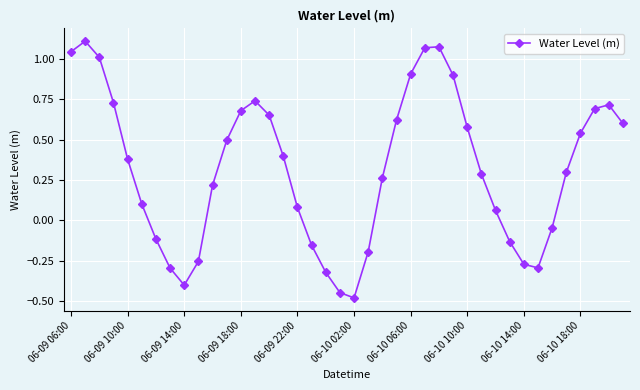

How many lines are shown in the chart?

1